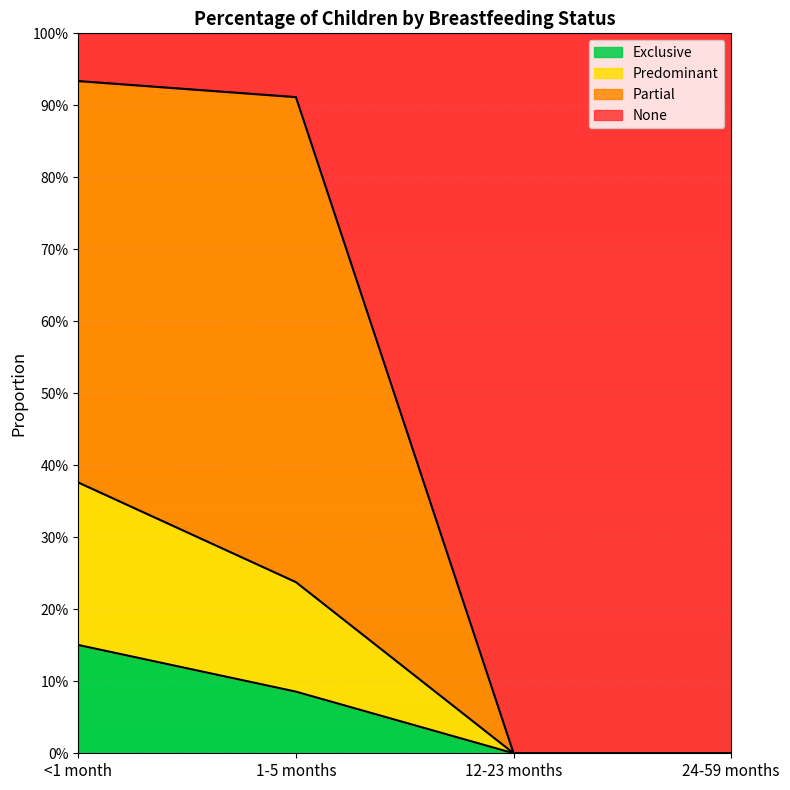

Which category has the lowest value in the Predominant series?

12-23 months